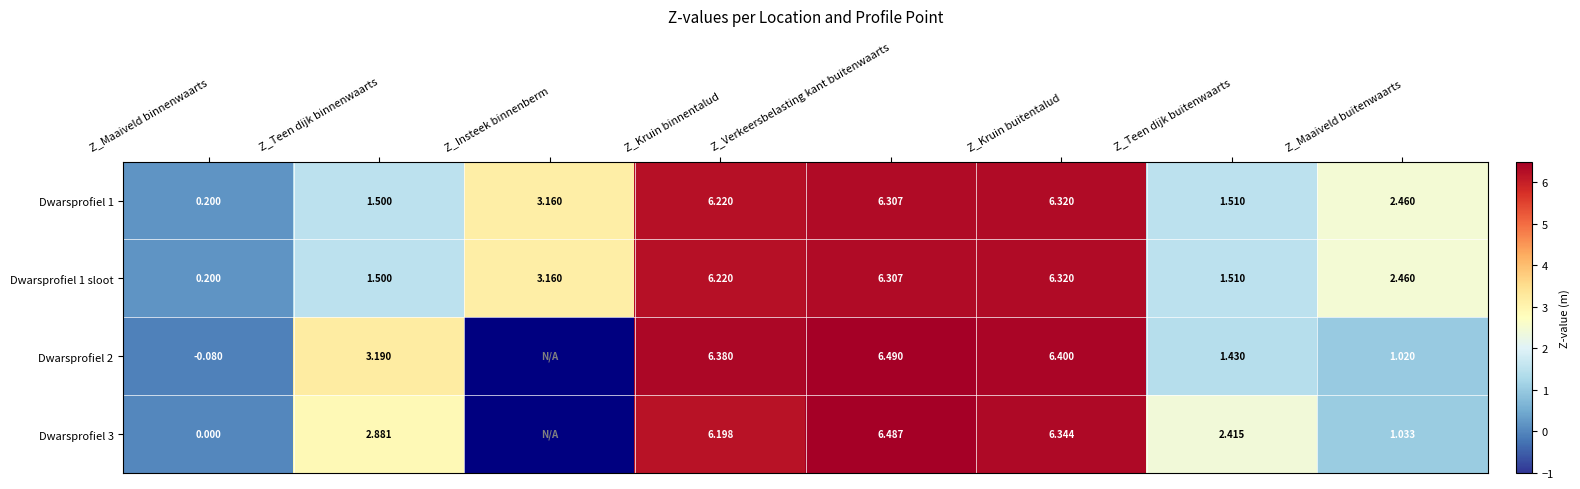

Where is Dwarsprofiel 1 nearest to the value 3?

Z_Insteek binnenberm